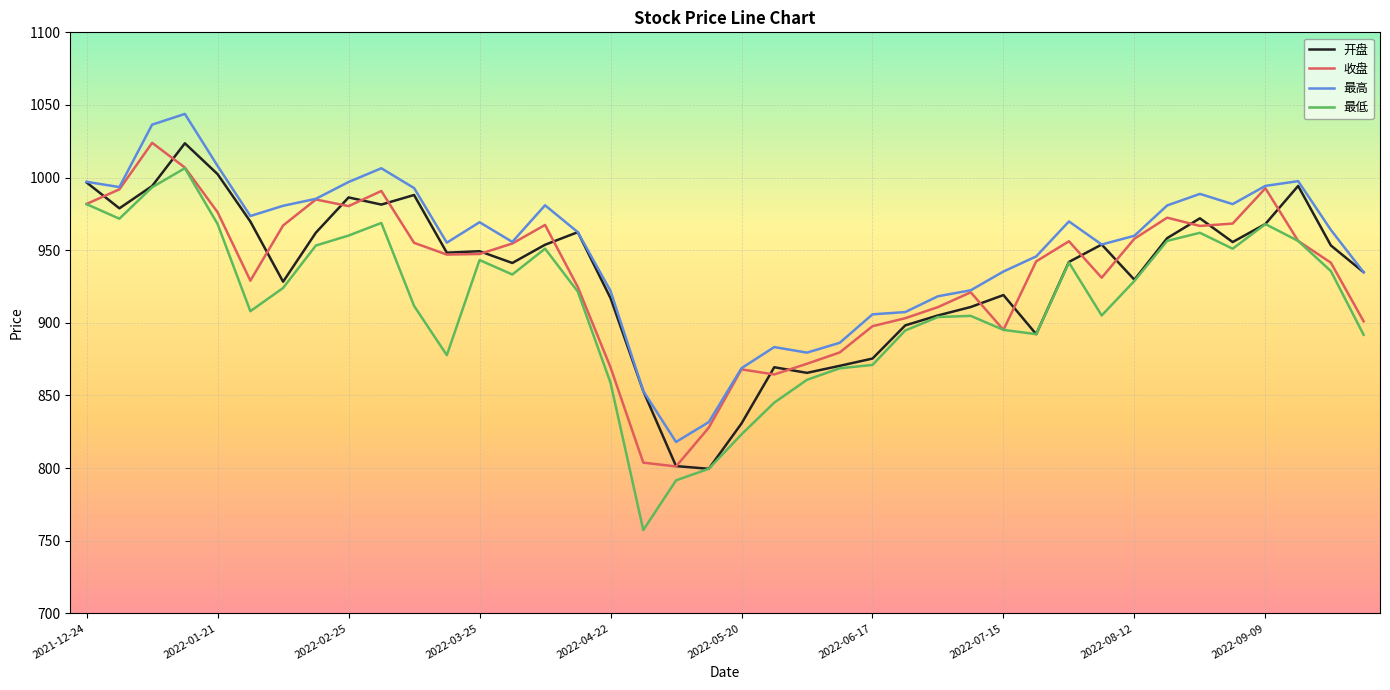

Which series has the largest range (max minus min)?

最低